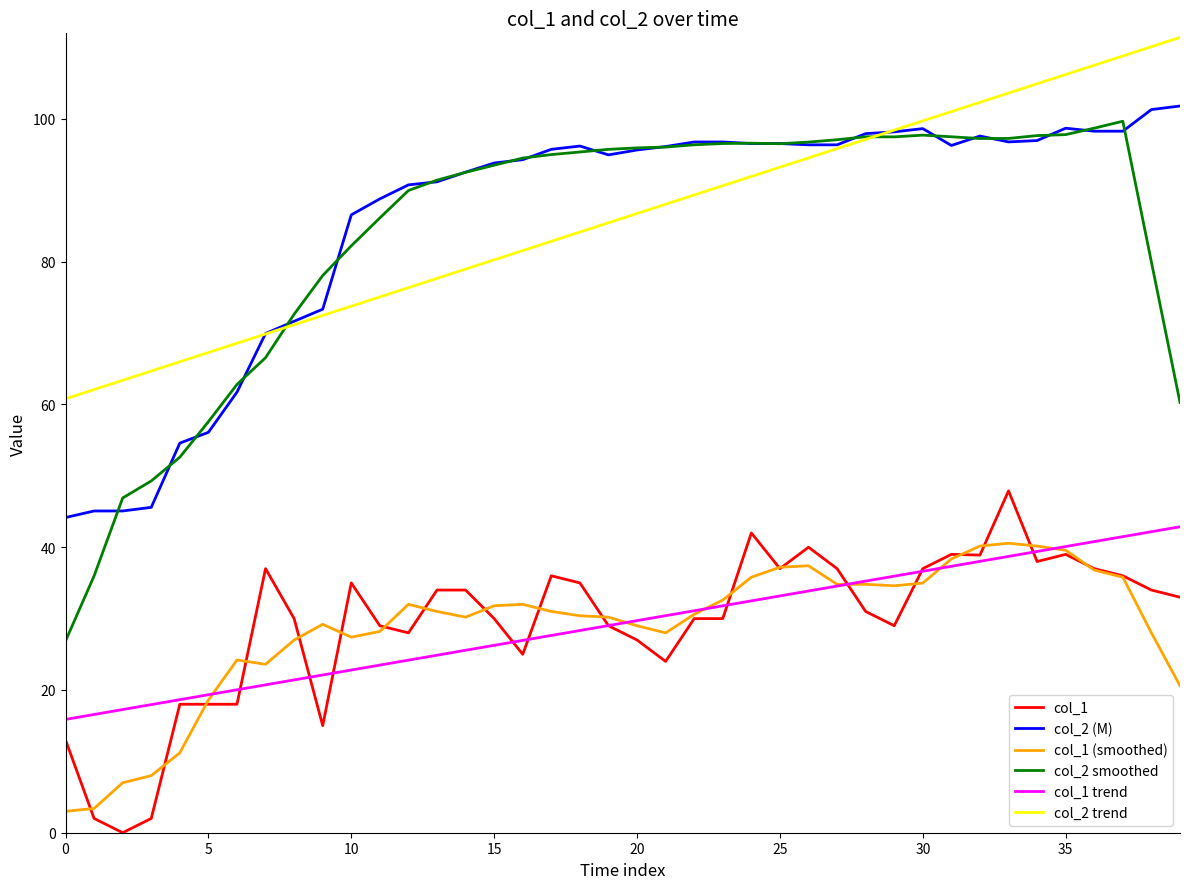

What is the minimum value for col_1 (smoothed)?

3.0